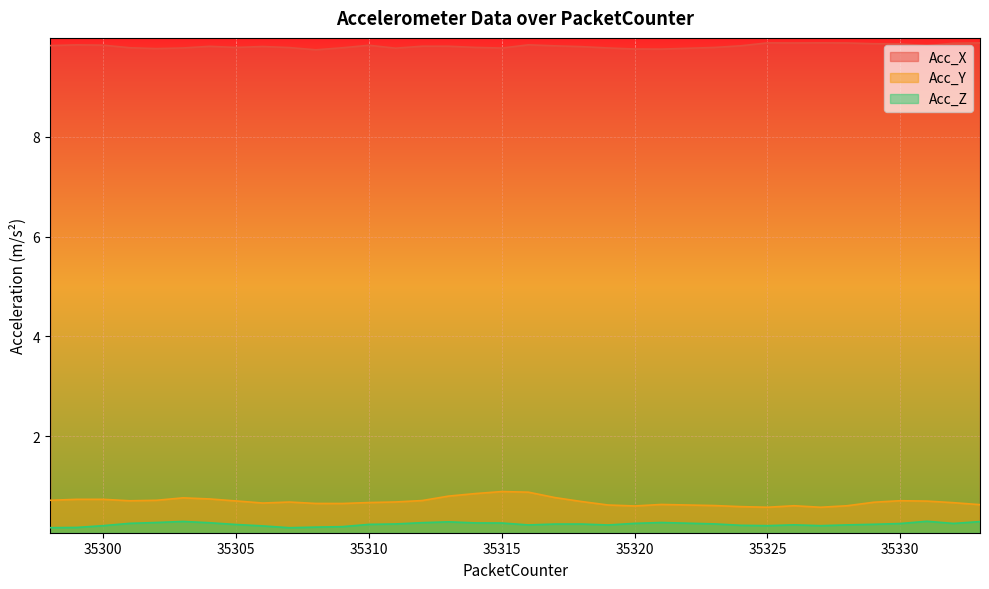

The value of Acc_Z at 35324 is 0.2. True or false?

True